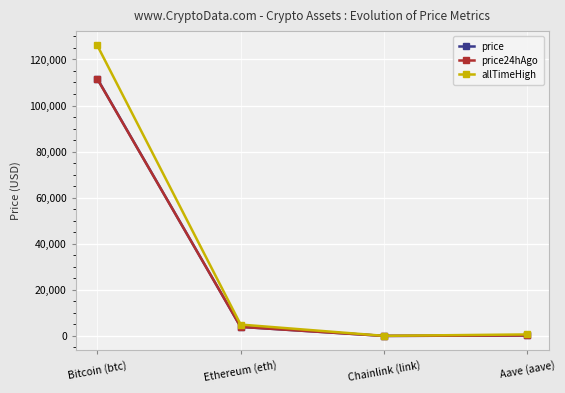

What is the difference between the highest and lowest values at Bitcoin (btc)?

14508.0